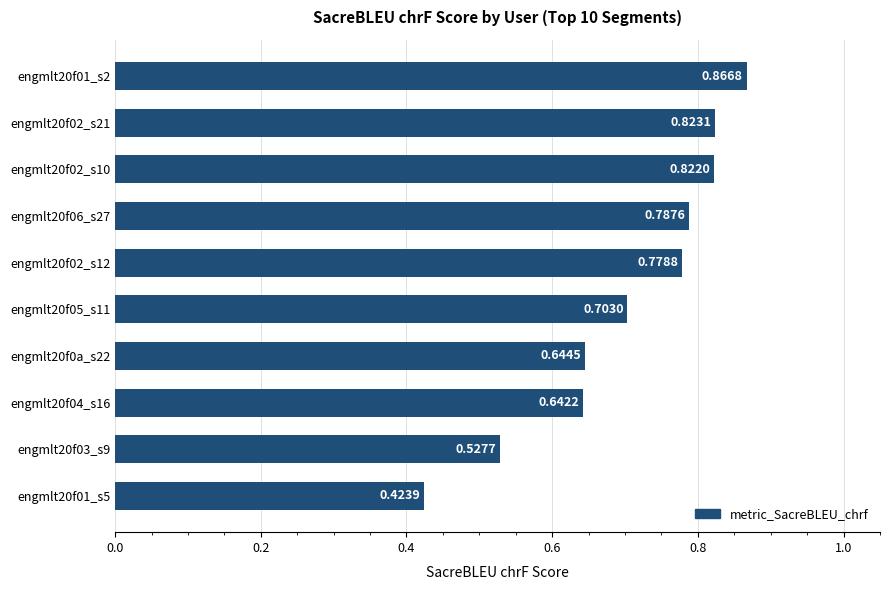

Where is the data nearest to the value 0?

engmlt20f01_s5